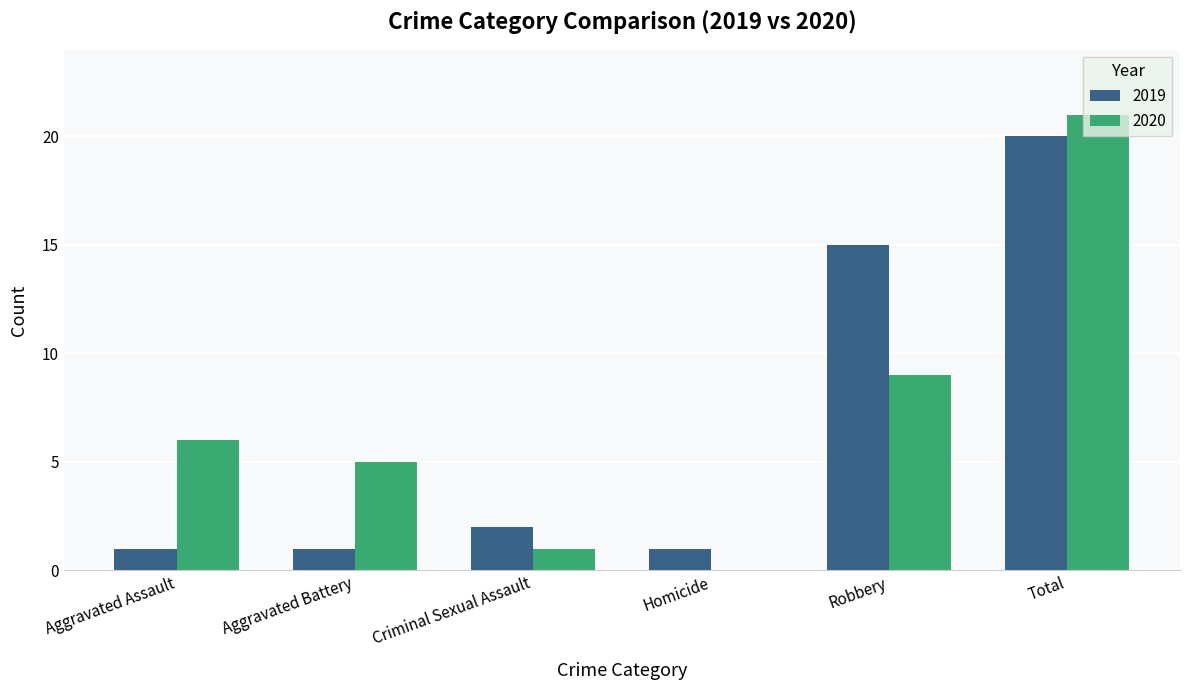

What is the approximate value of 2019 at Criminal Sexual Assault?

2